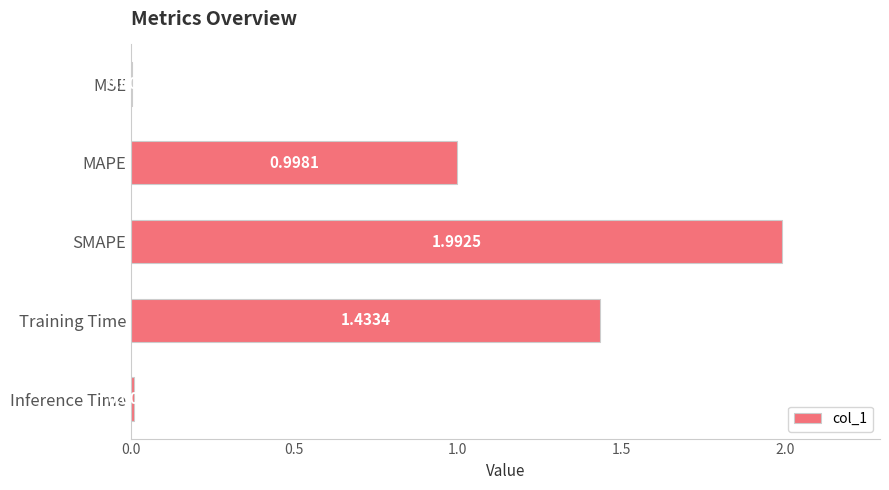

At which category does the chart reach its peak across all series?

SMAPE